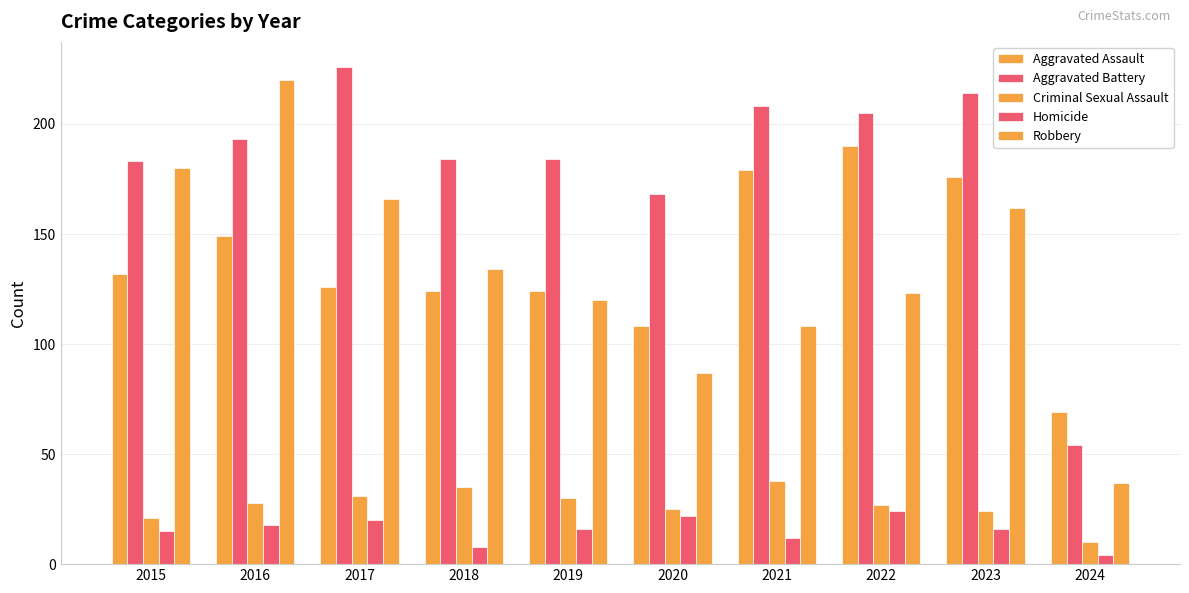

What is the difference between the highest and lowest values at 2020?

146